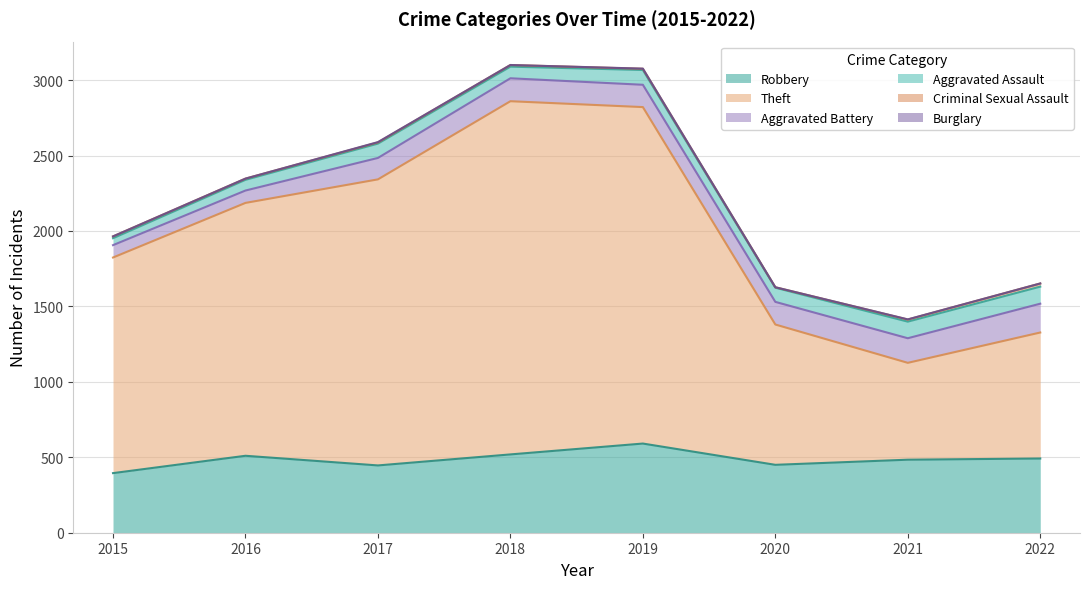

At which label does Criminal Sexual Assault first exceed 11?

2015